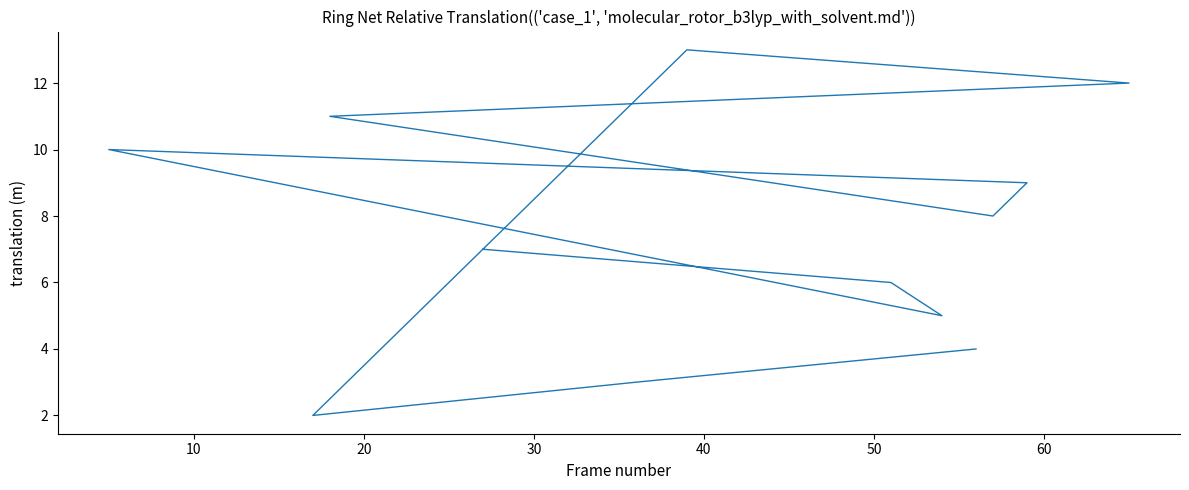

Which has a higher value, 10 or 30?

30